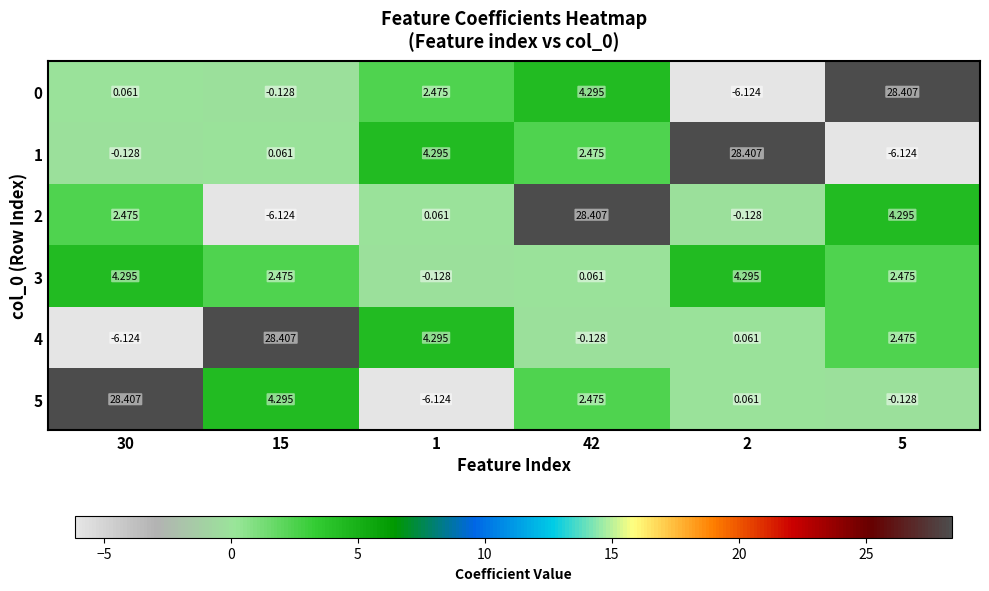

What is the spread (max minus min) of values at 15?

34.5